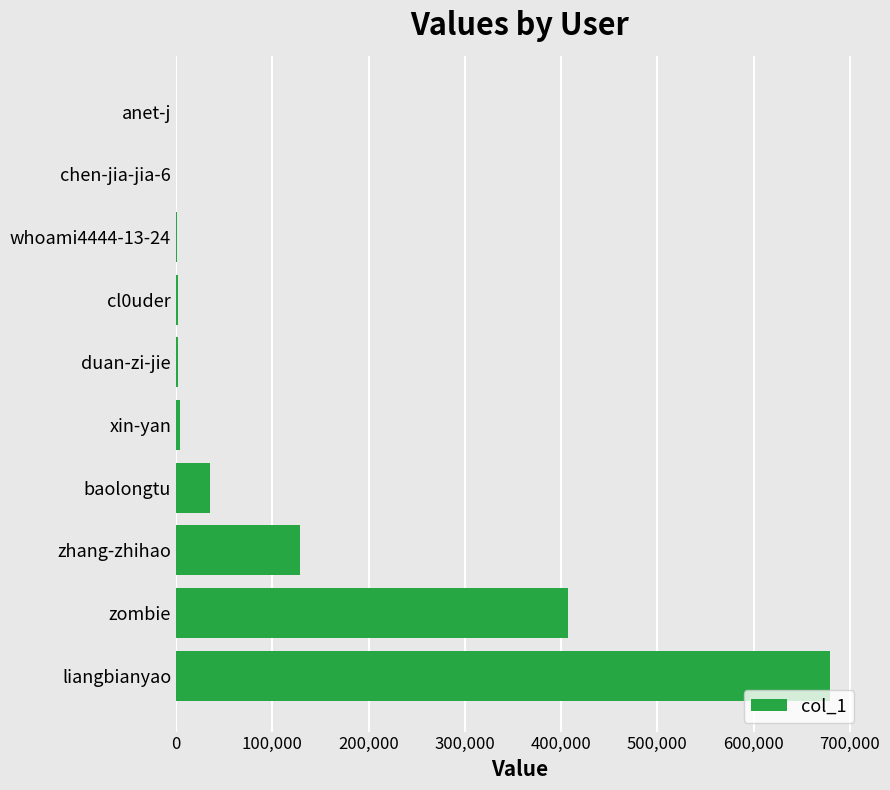

Is it true that the value at zombie is 220311?

False